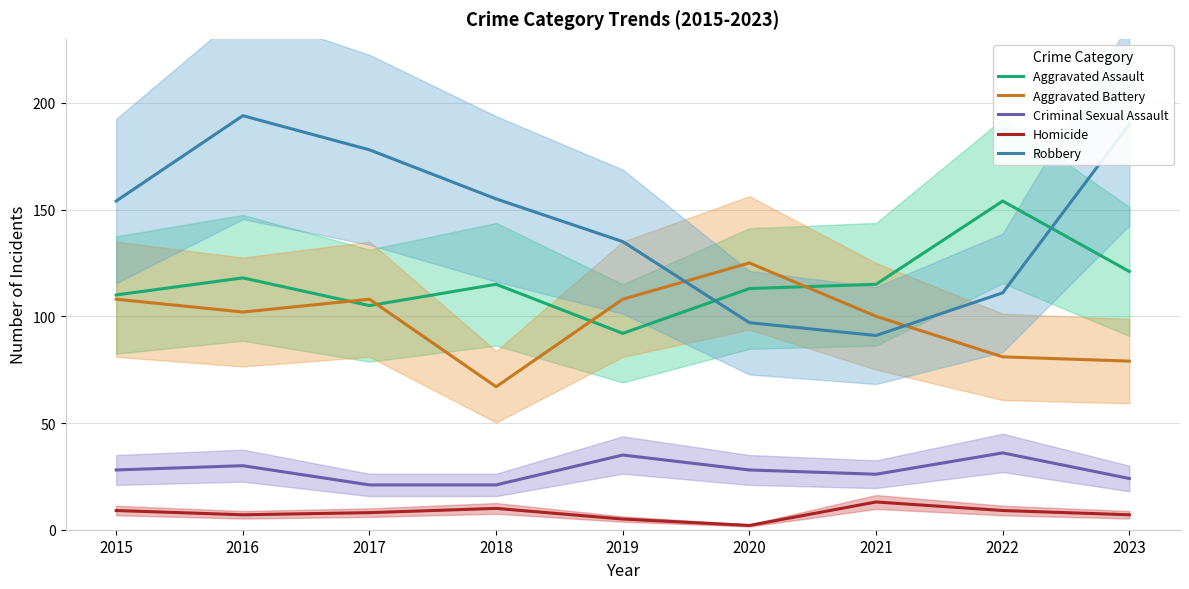

What is the difference between the second highest and second lowest values in the Robbery series?

93